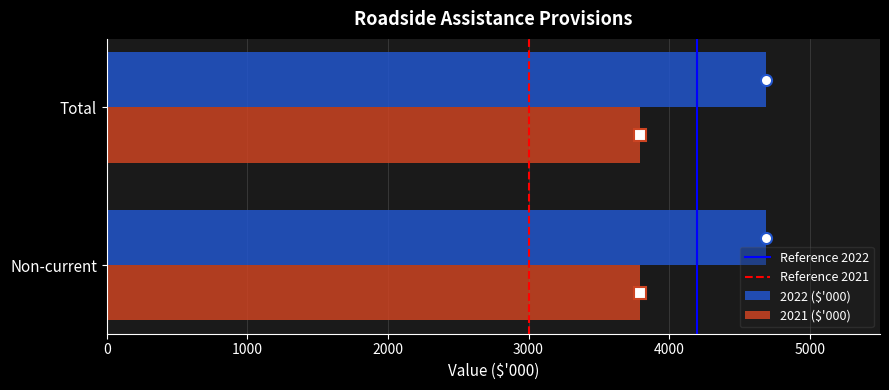

What is the lowest value of the 2021 ($'000) series?

3796